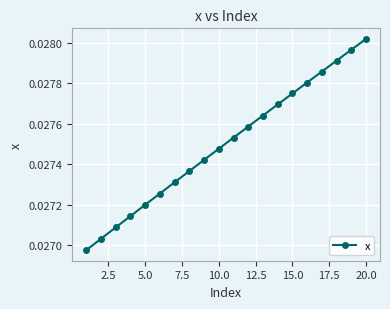

True or false: the data has more than 0 interior local peaks.

False